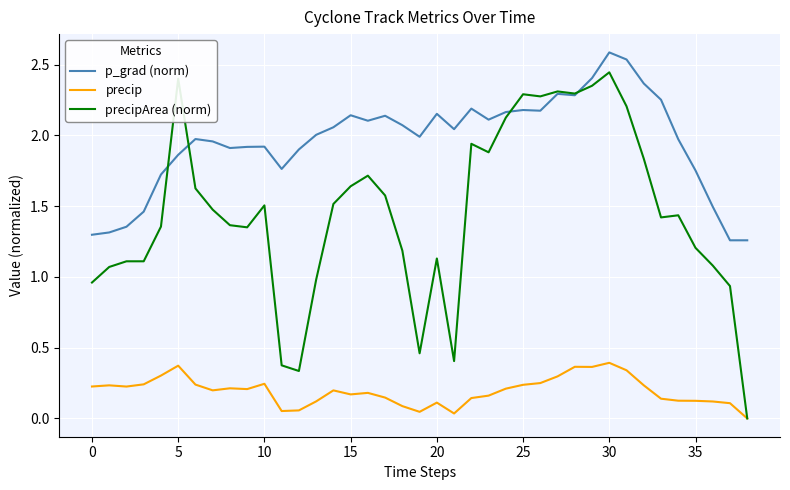

True or false: precip and p_grad (norm) intersect in this chart.

False